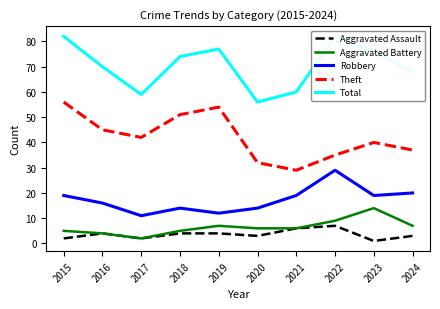

Reading right to left, extract all data points from this chart.

Aggravated Assault: 3	1	7	6	3	4	4	2	4	2
Aggravated Battery: 7	14	9	6	6	7	5	2	4	5
Robbery: 20	19	29	19	14	12	14	11	16	19
Theft: 37	40	35	29	32	54	51	42	45	56
Total: 68	76	82	60	56	77	74	59	70	82